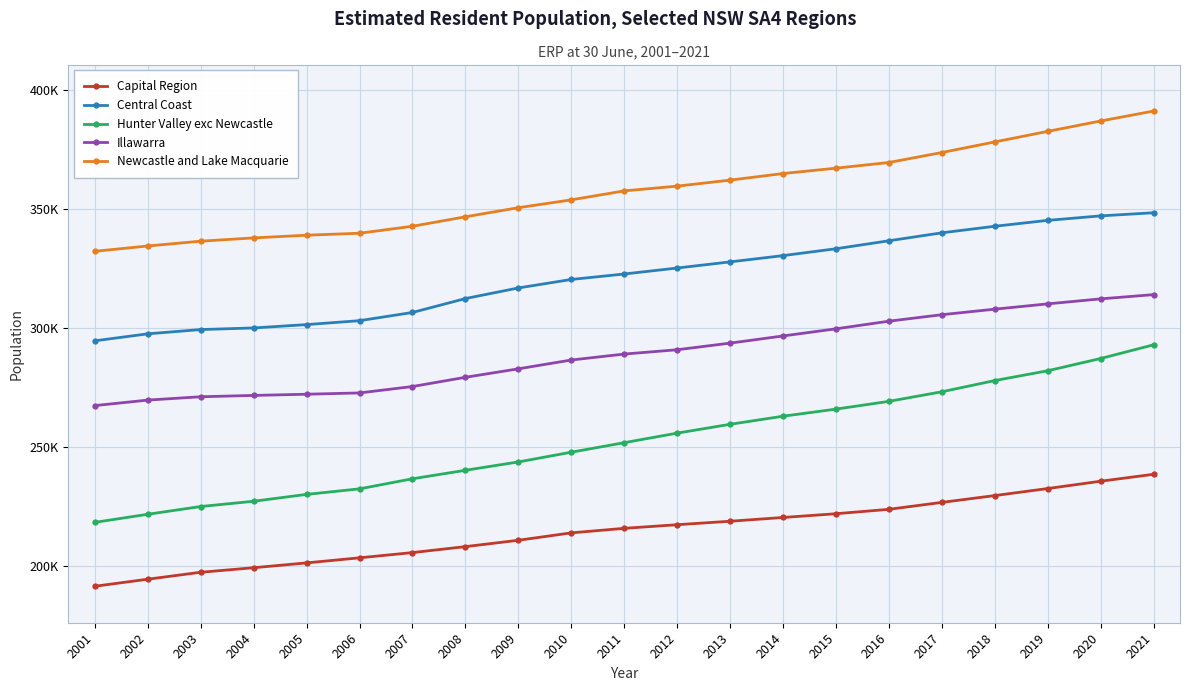

Is it true that Central Coast equals 217156 at 2010?

False